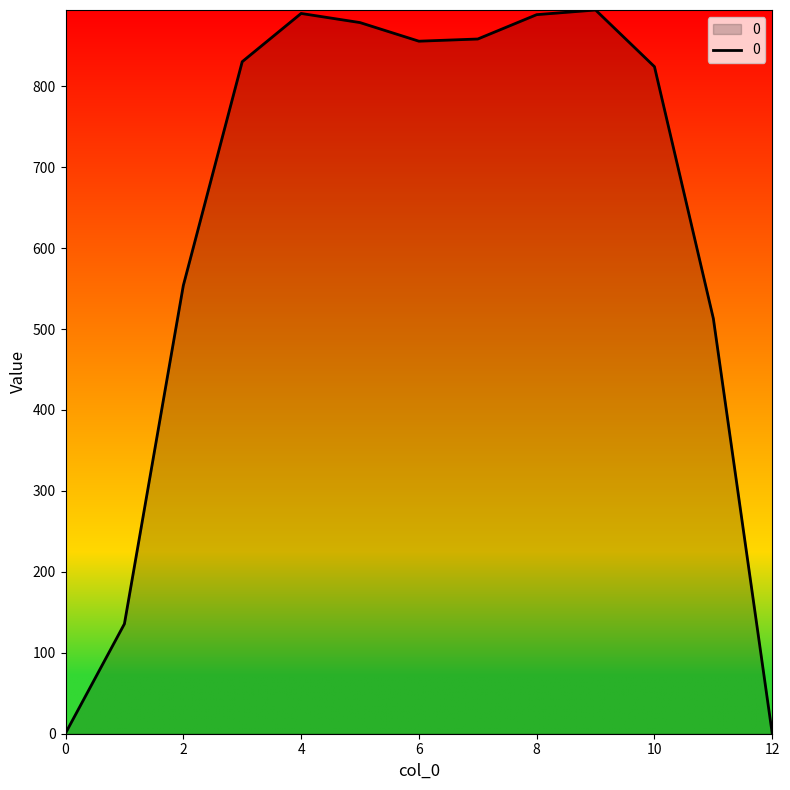

What is the maximum value shown in the chart?

894.1